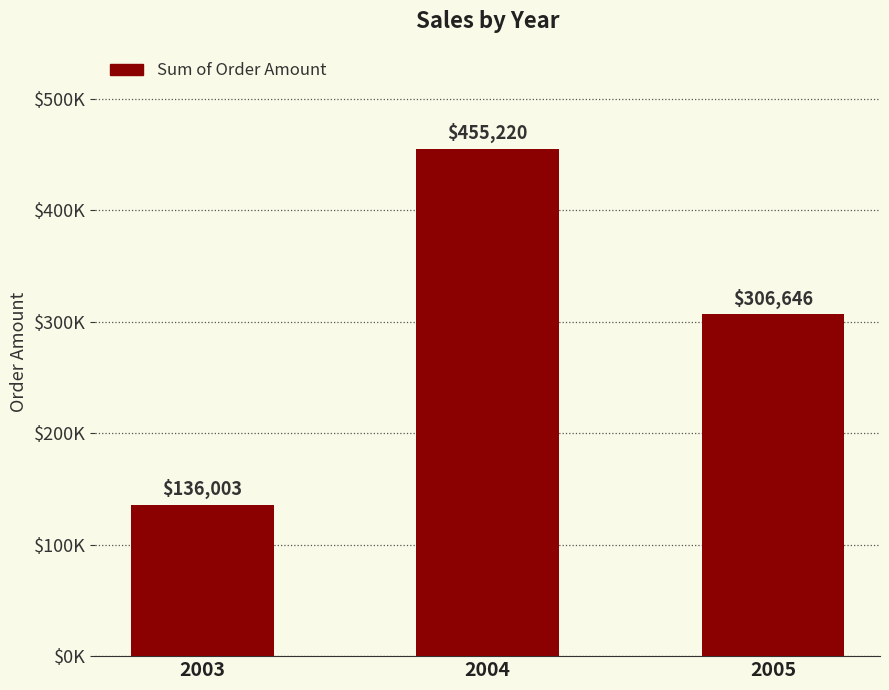

List the labels in order of value, smallest first.

2003, 2005, 2004